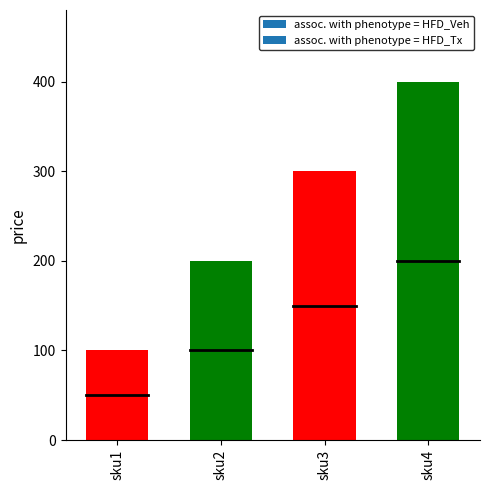

Count the number of data series in this chart.

1